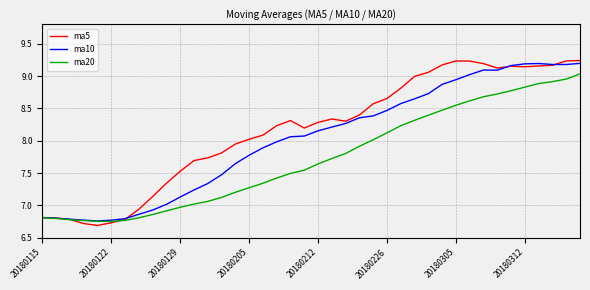

True or false: ma5 and ma20 cross at least once.

True